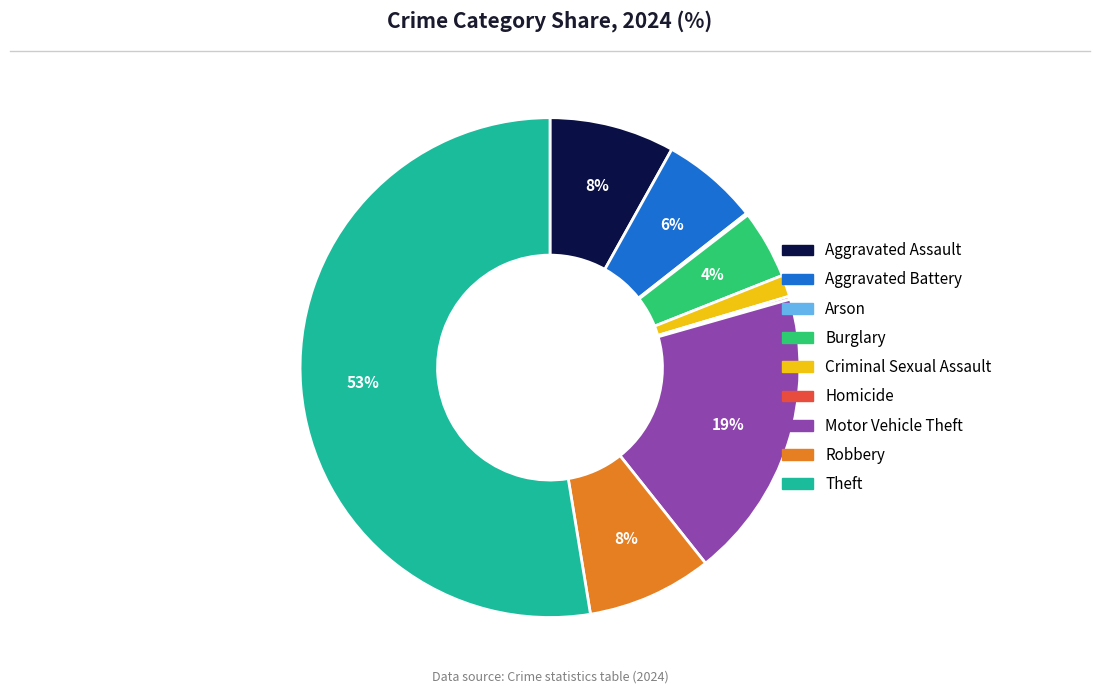

Which slice is the largest?

Theft